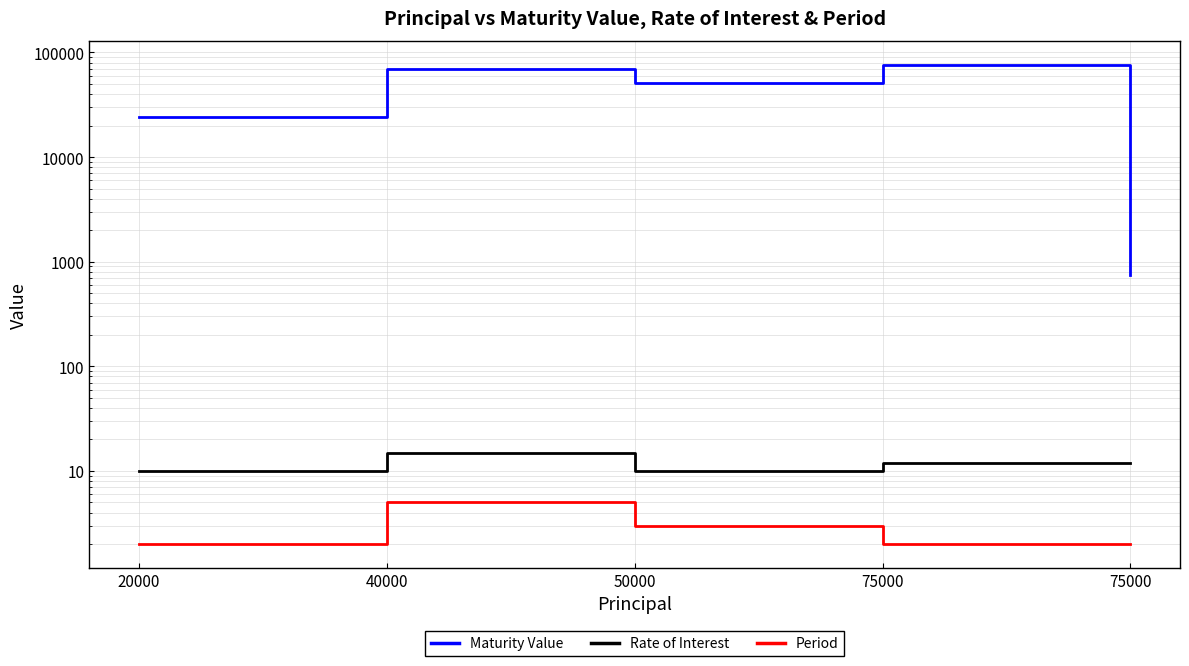

List the labels in order of Period value, largest first.

40000, 50000, 20000, 75000, 75000